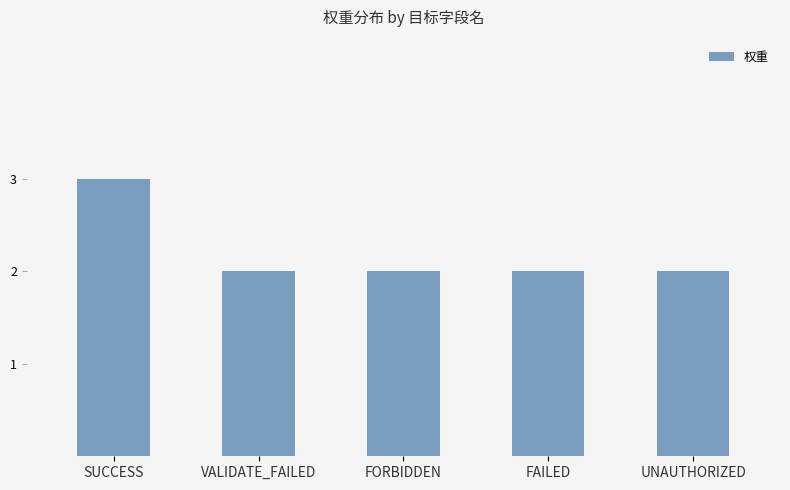

What position from the left is FORBIDDEN?

3